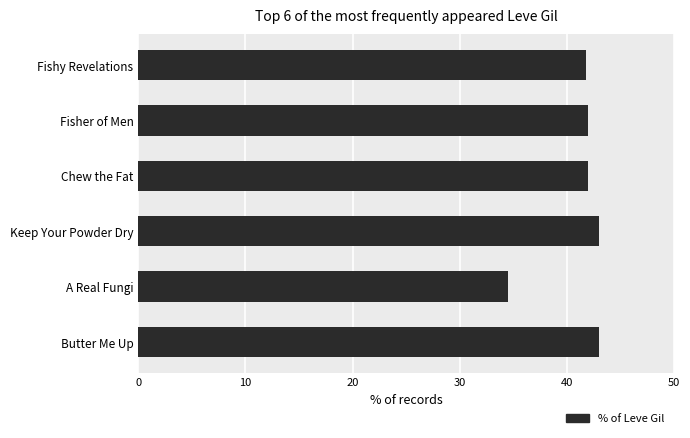

How many bars are there in total?

6